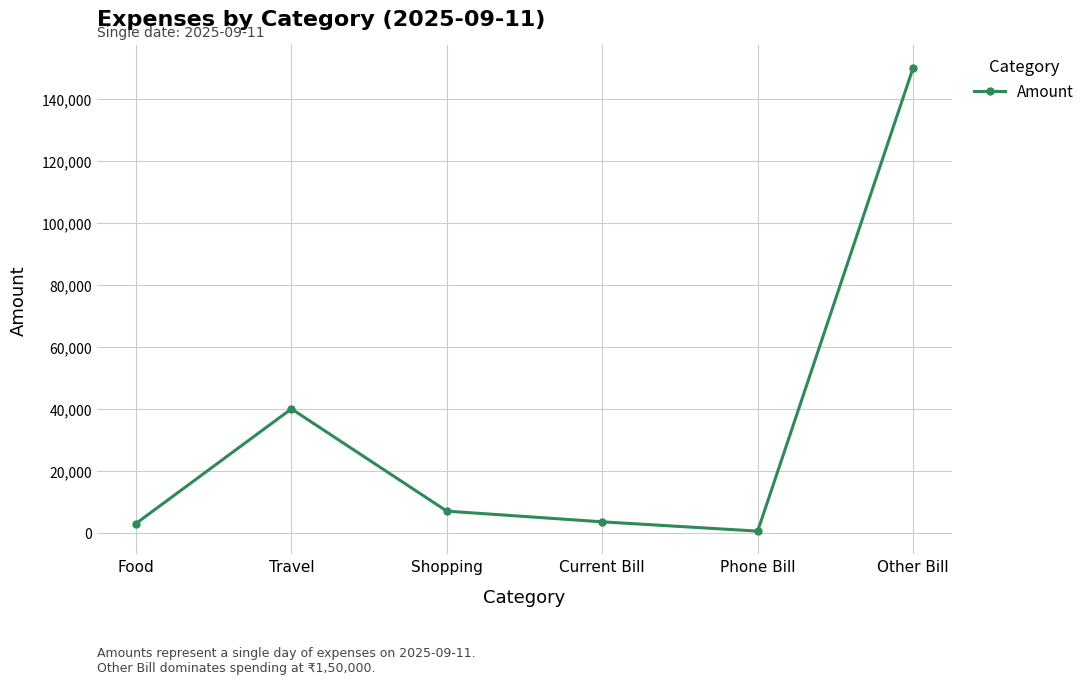

What is the difference between the second highest and second lowest values?

37000